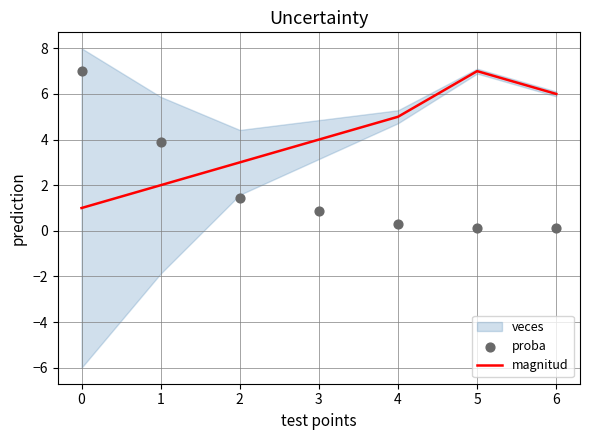

Which series contains the highest Y value?

magnitud